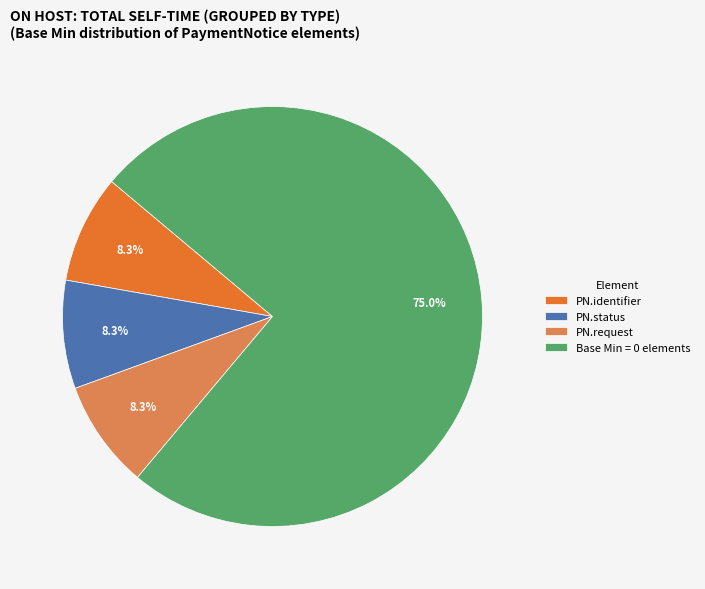

Which slice is the largest?

Base Min = 0 elements